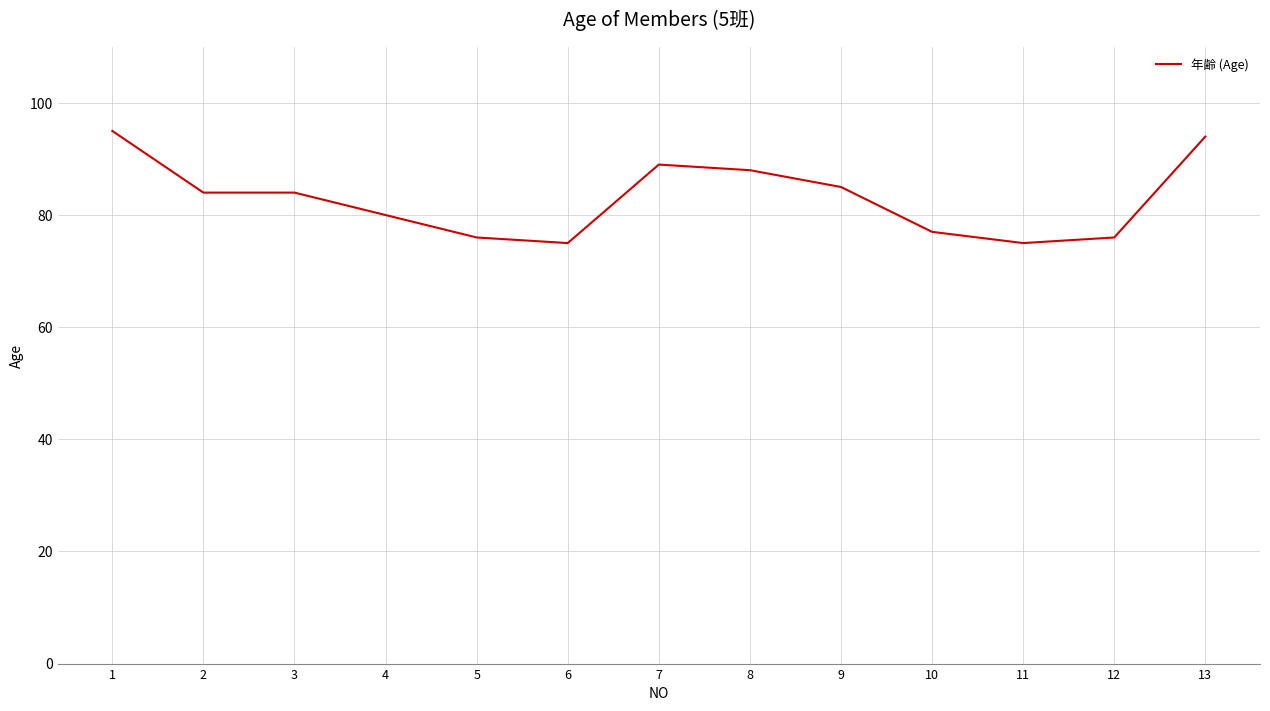

The chart shows a value of 75 at 11. True or false?

True